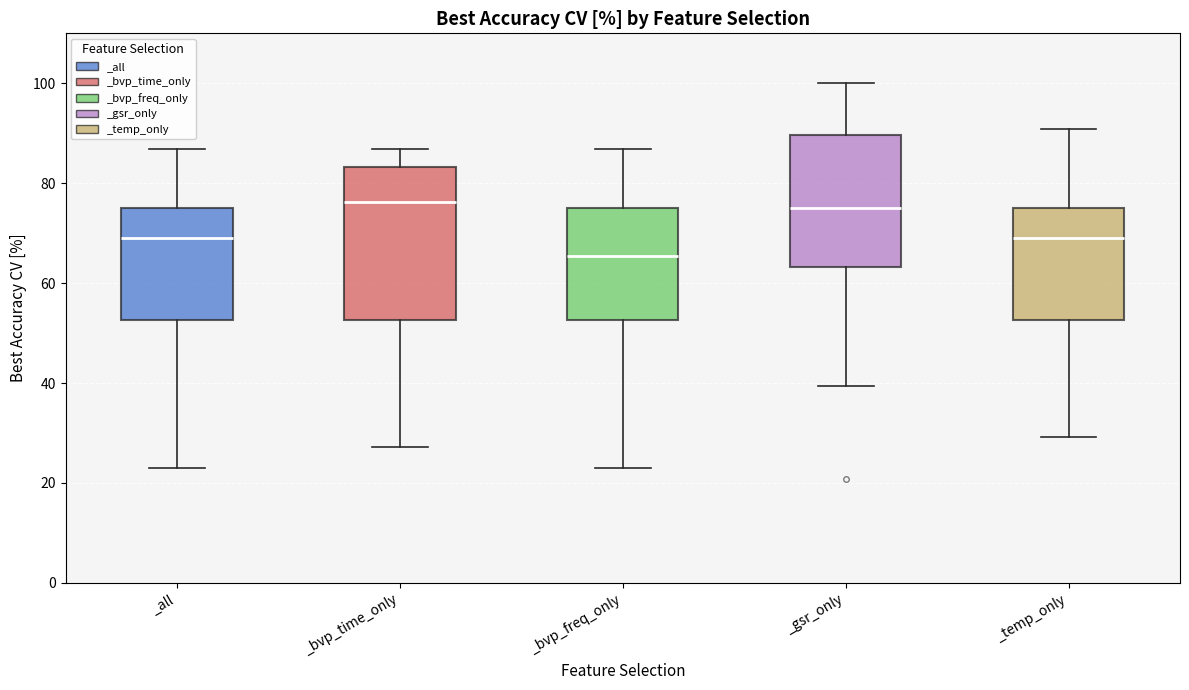

Which box is the tallest, from its lower edge to its upper edge?

_bvp_time_only